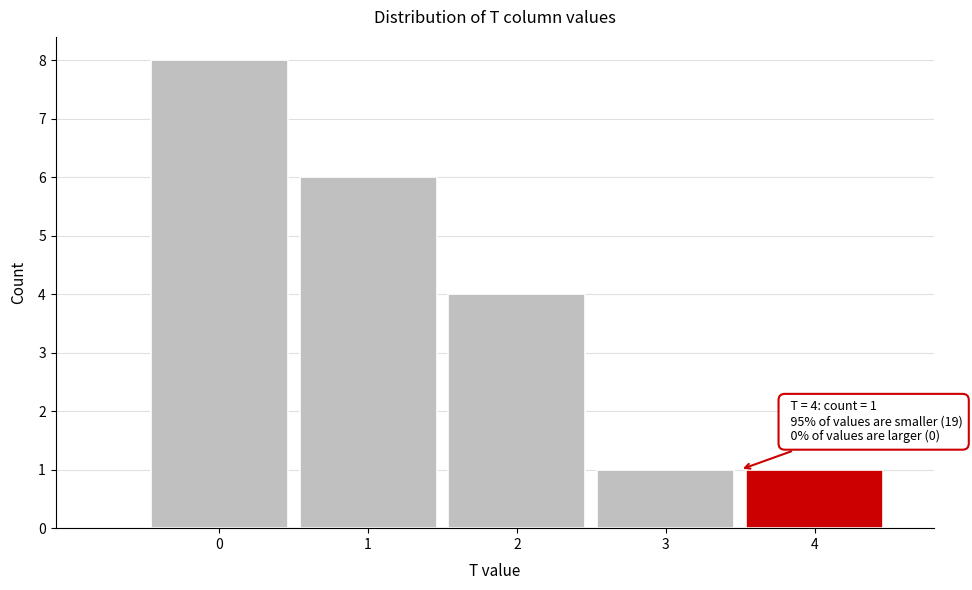

Reading right to left, list all the values displayed in this chart.

1	1	4	6	8